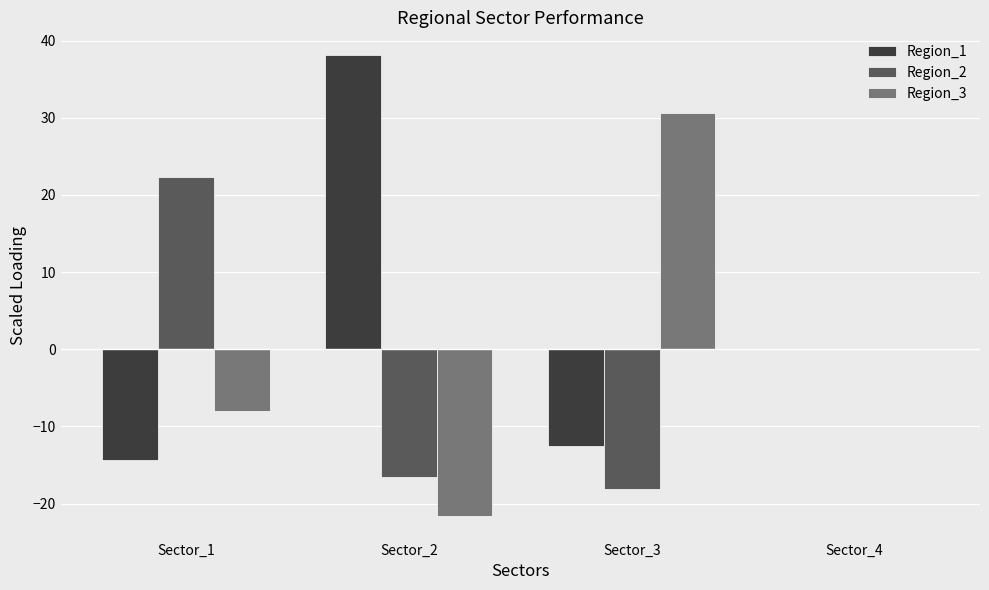

Are the bars horizontal?

No